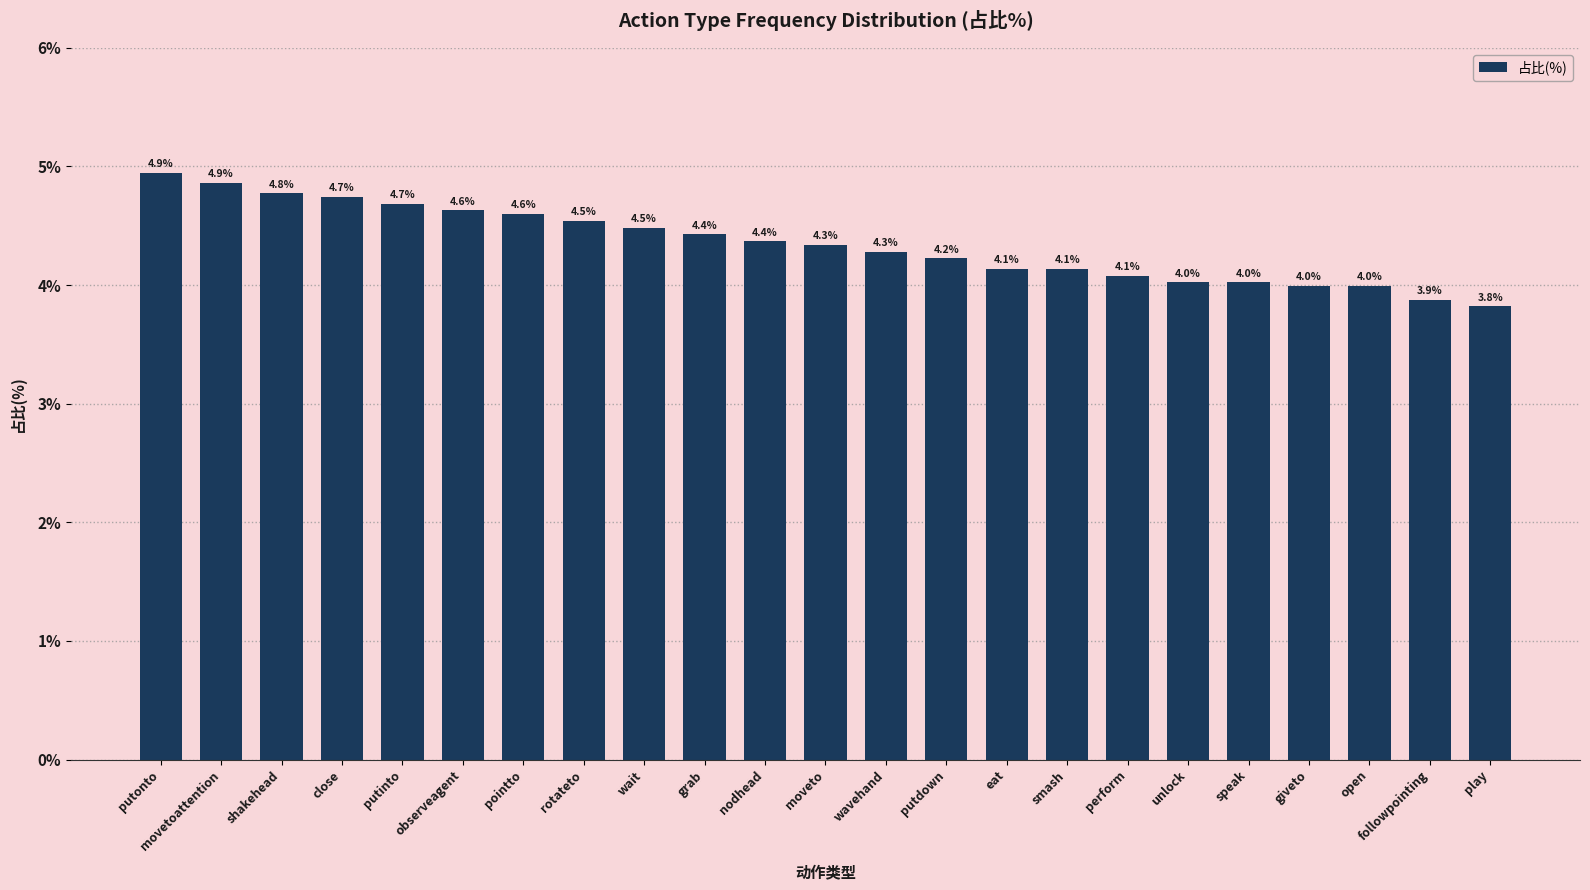

What is the approximate value at open?

4.0